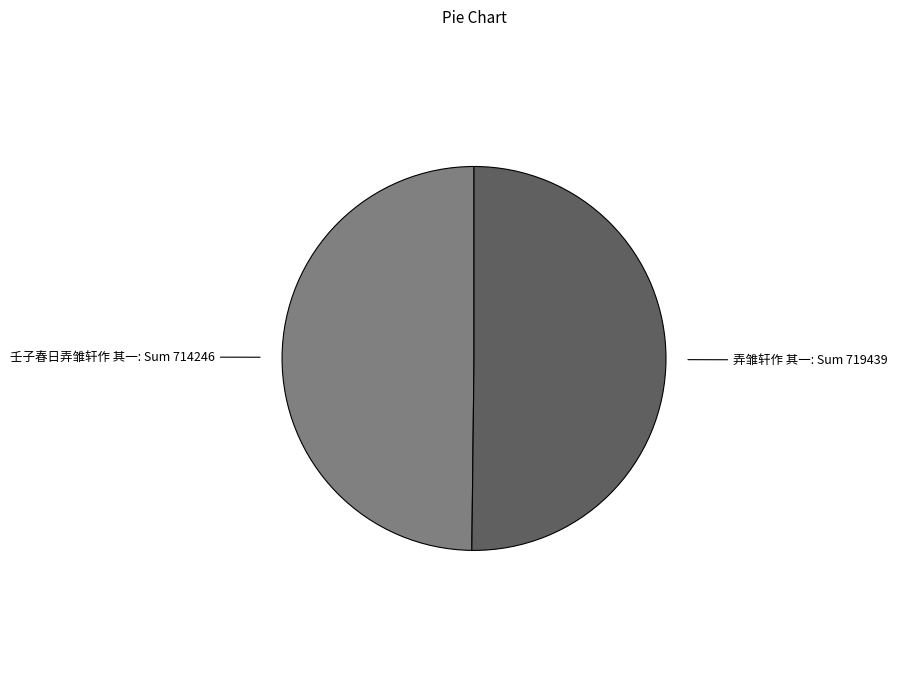

How many segments does this pie chart have?

2